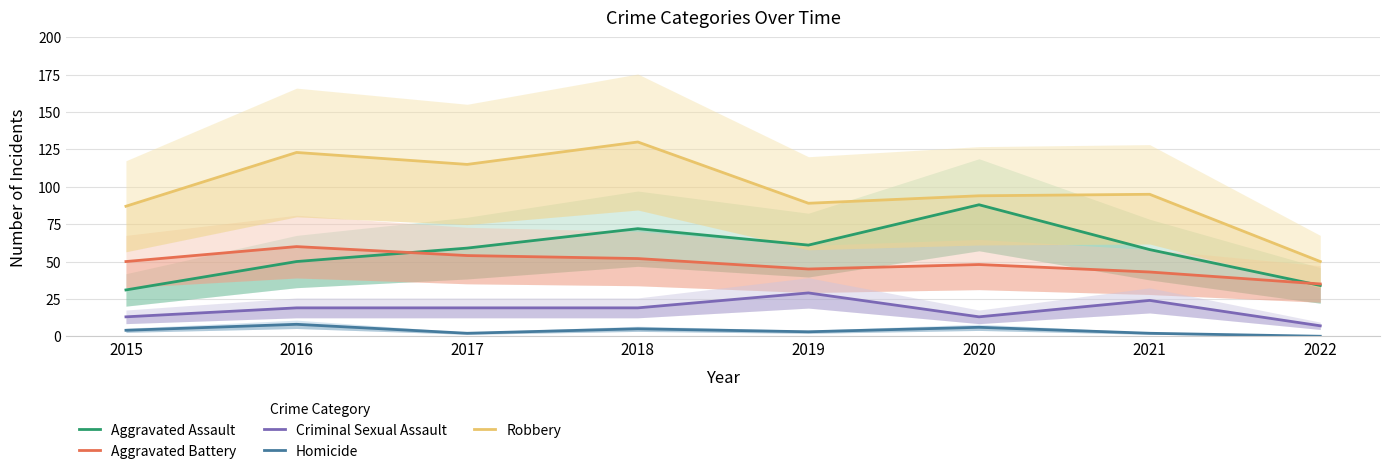

At which category does Homicide reach its first local peak?

2016